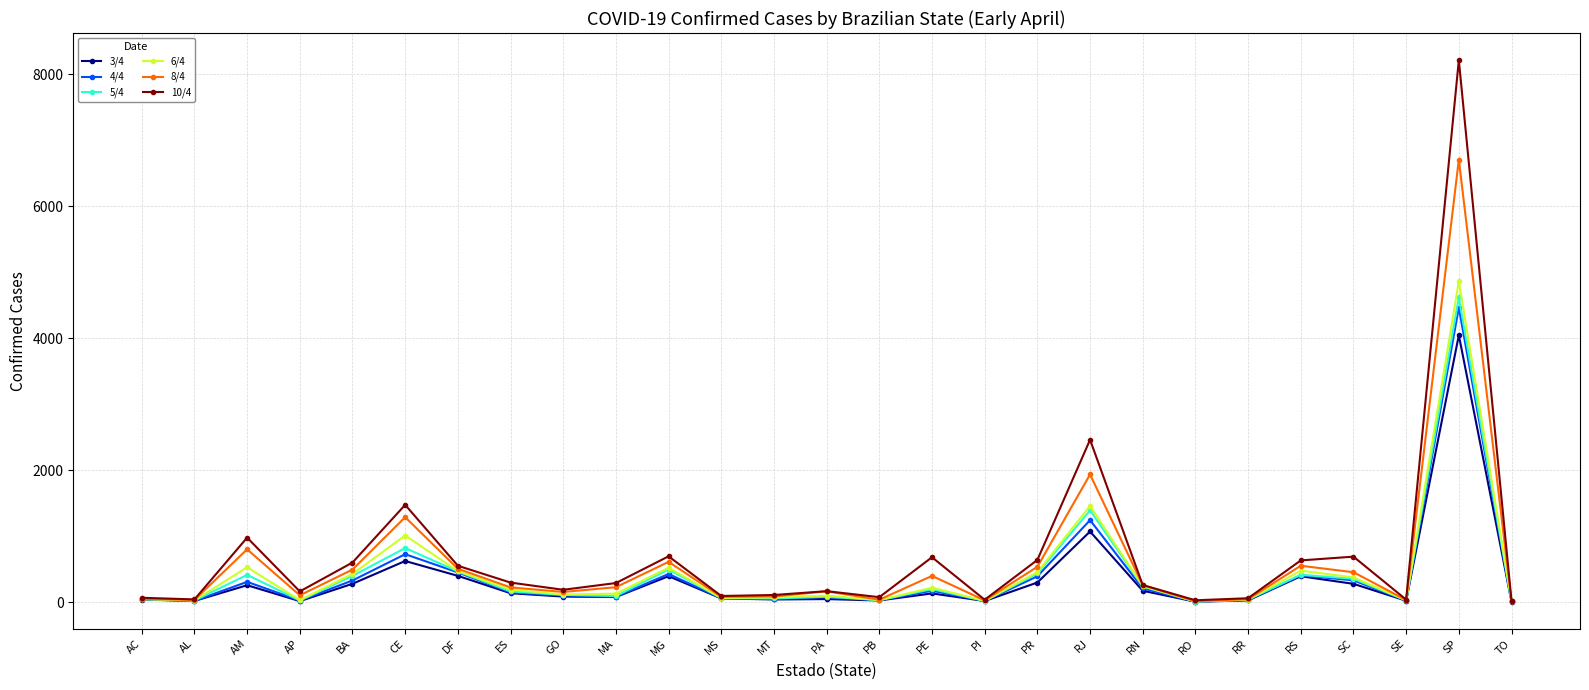

How many values in the 3/4 series are below 88?

13